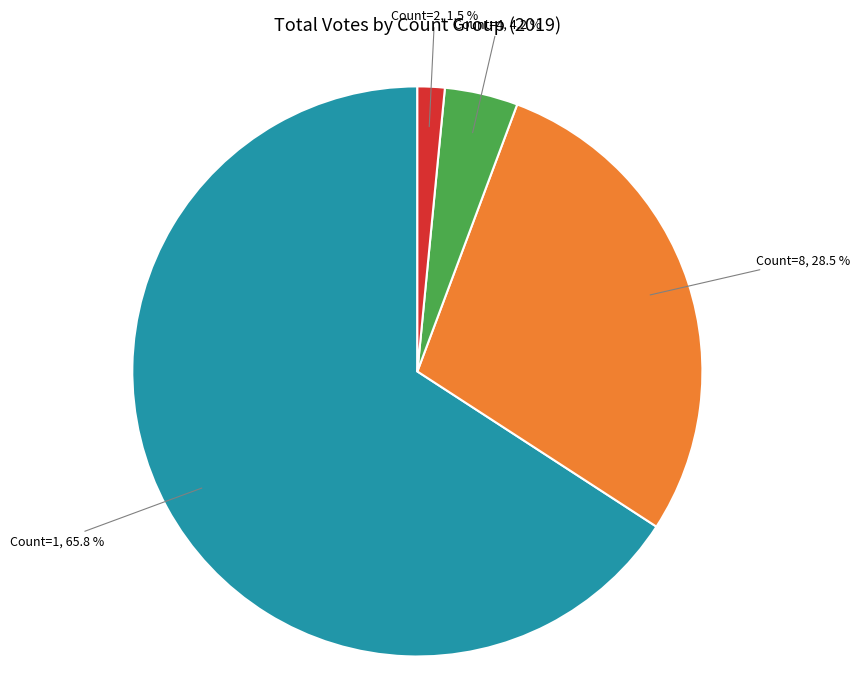

Does any single category account for the majority?

Yes